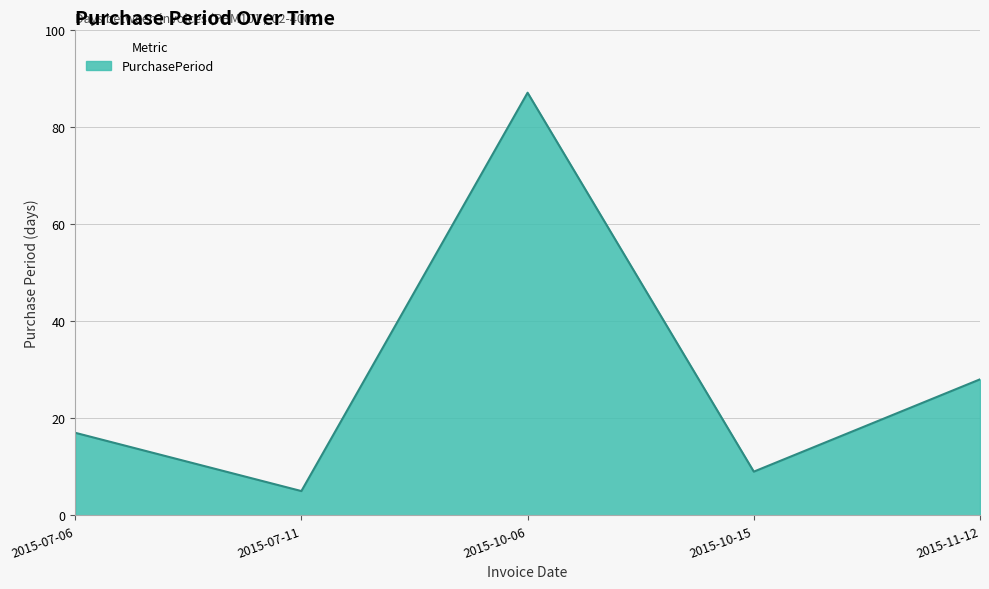

What is the difference between the values at 2015-10-06 and 2015-10-15?

78